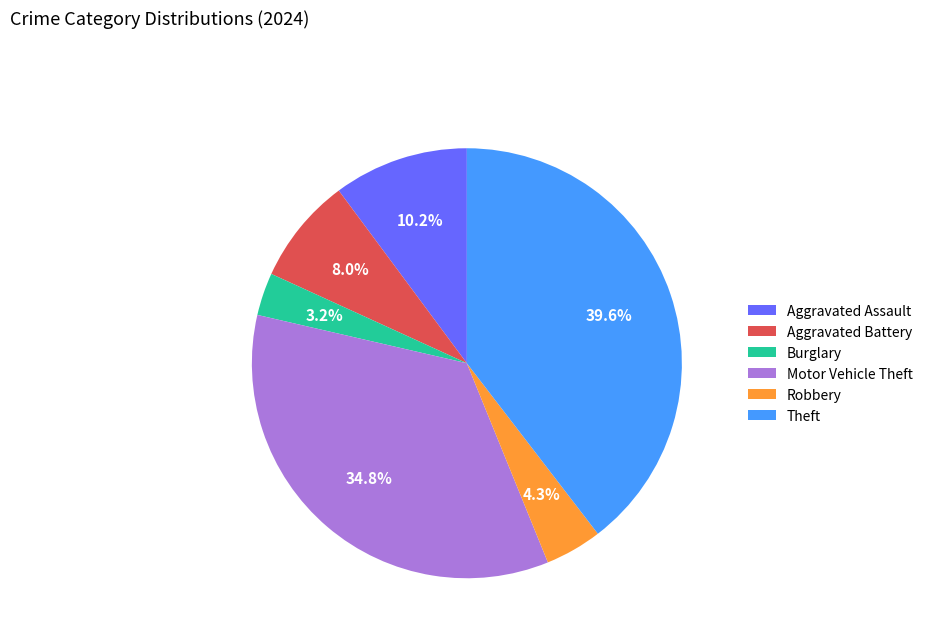

How many segments does this pie chart have?

6